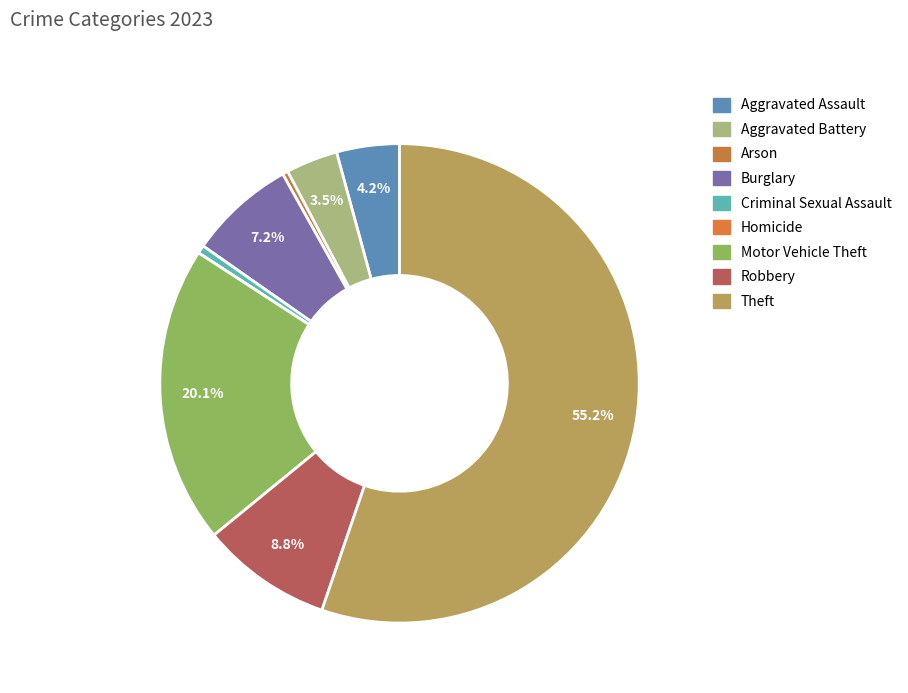

To the nearest percent, what is the combined percentage of Arson and Aggravated Assault?

5%